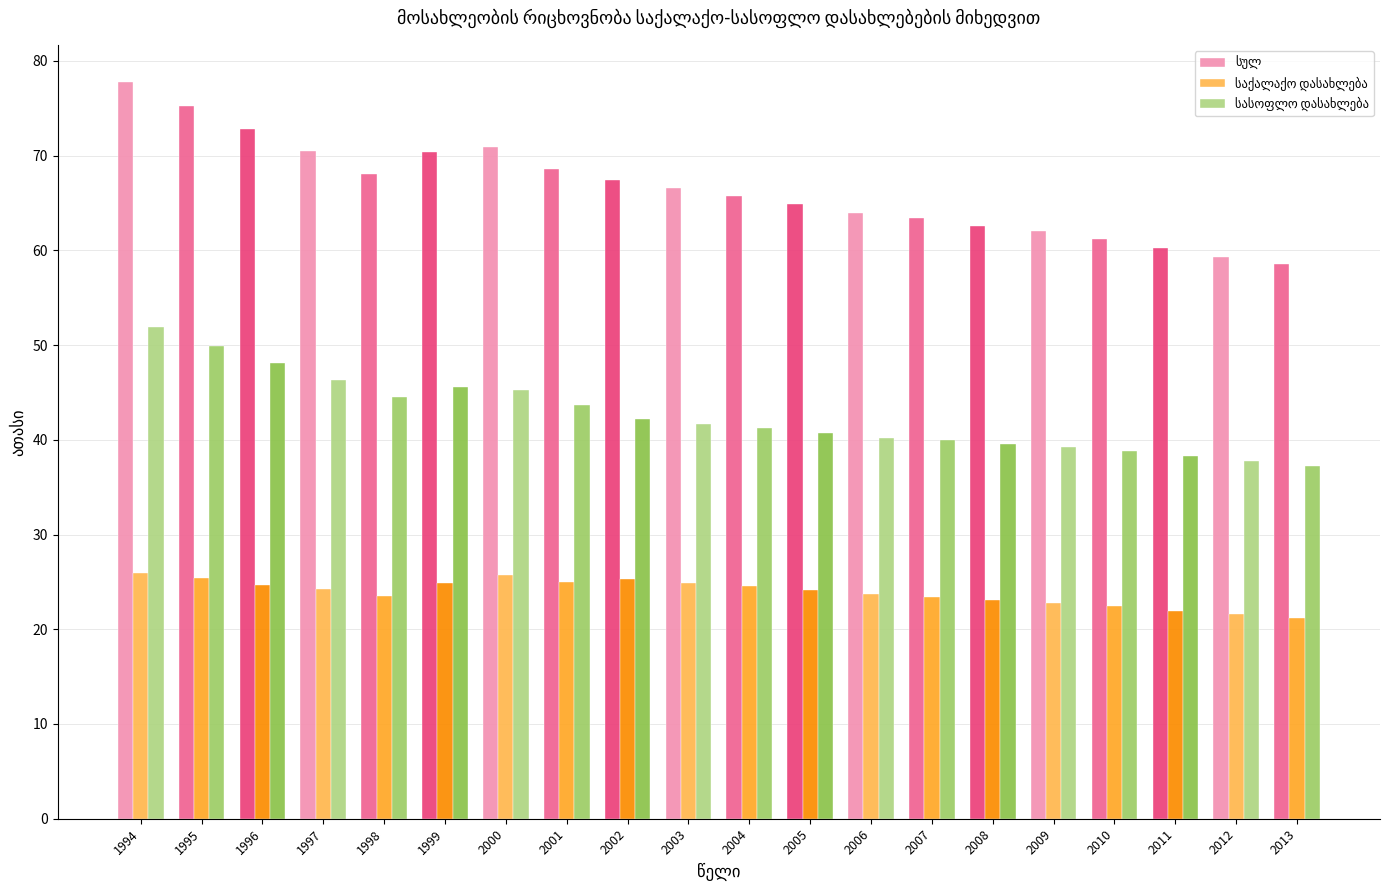

What is the difference between the highest and lowest values at 2006?

40.2